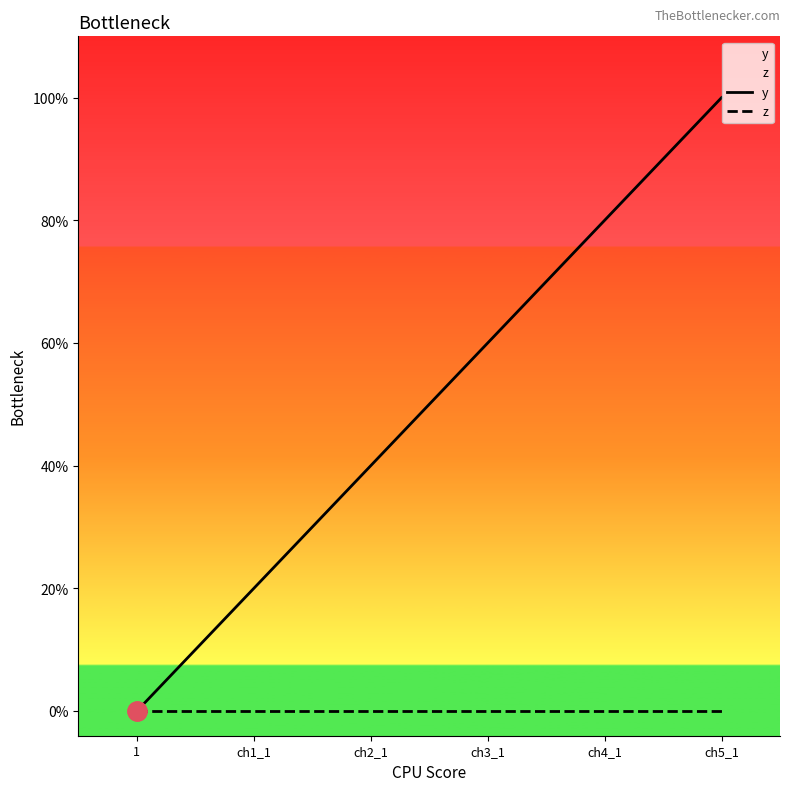

True or false: z and y intersect in this chart.

False